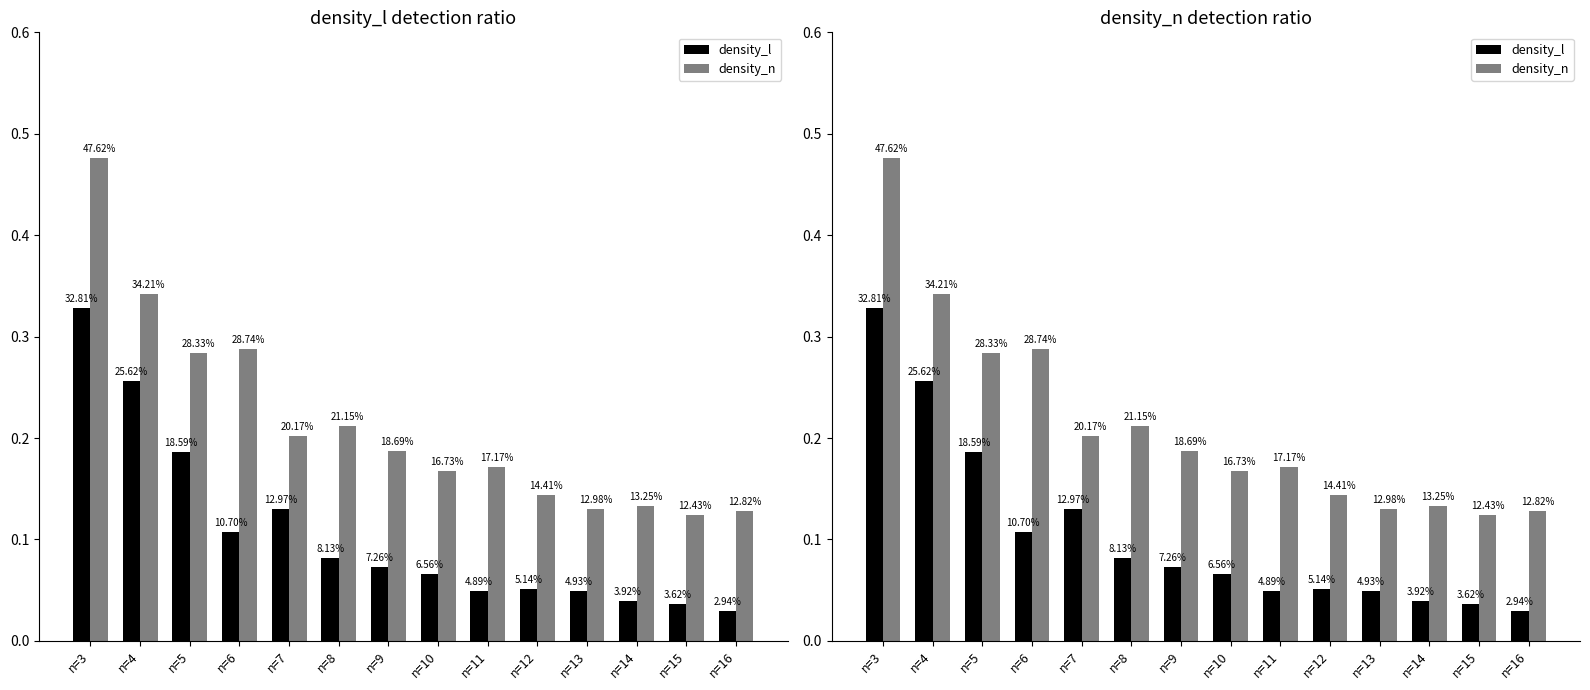

What is the approximate value of density_n at n=10?

0.2